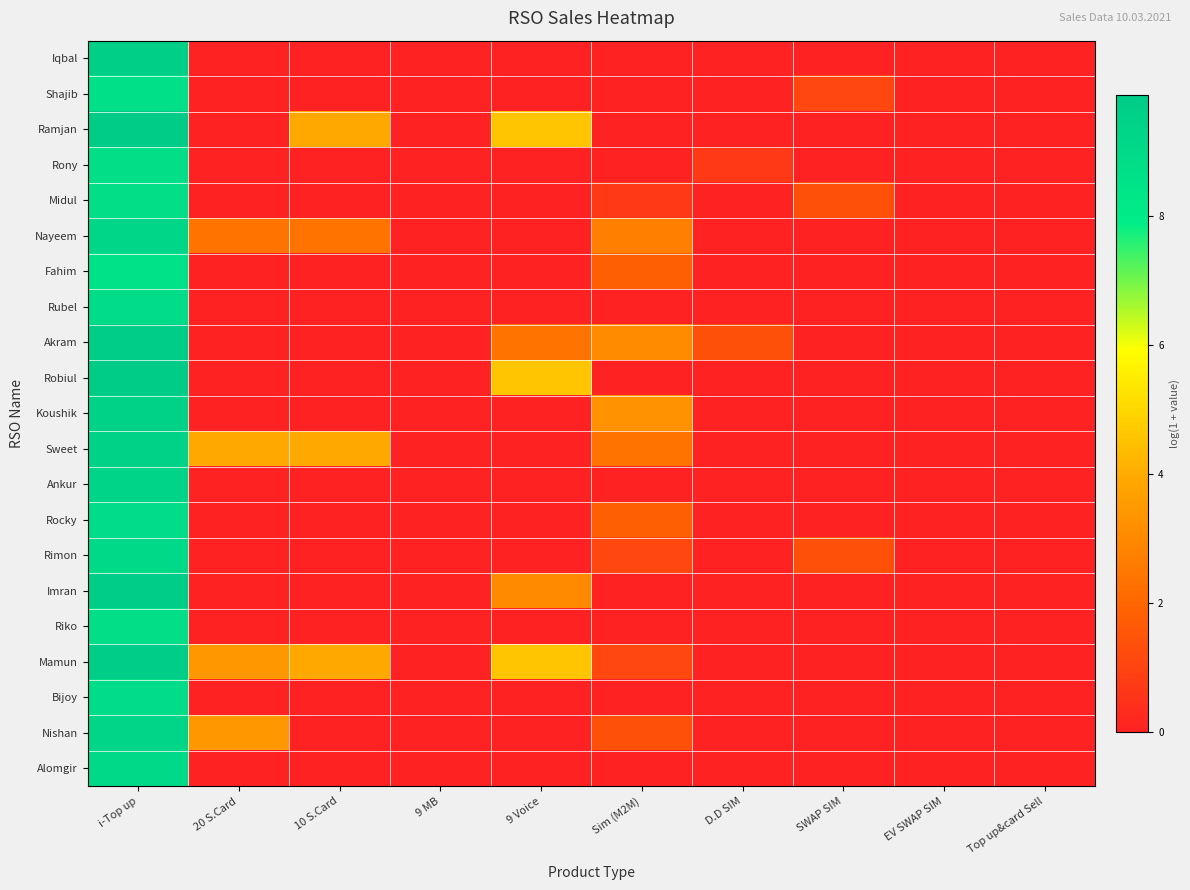

Reading left to right, what are all the values shown in this chart?

Iqbal: i-Top up=9.7	20 S.Card=0.0	10 S.Card=0.0	9 MB=0.0	9 Voice=0.0	Sim (M2M)=0.0	D.D SIM=0.0	SWAP SIM=0.0	EV SWAP SIM=0.0	Top up&card Sell=0.0
Shajib: i-Top up=8.7	20 S.Card=0.0	10 S.Card=0.0	9 MB=0.0	9 Voice=0.0	Sim (M2M)=0.0	D.D SIM=0.0	SWAP SIM=1.1	EV SWAP SIM=0.0	Top up&card Sell=0.0
Ramjan: i-Top up=9.8	20 S.Card=0.0	10 S.Card=3.9	9 MB=0.0	9 Voice=4.6	Sim (M2M)=0.0	D.D SIM=0.0	SWAP SIM=0.0	EV SWAP SIM=0.0	Top up&card Sell=0.0
Rony: i-Top up=8.8	20 S.Card=0.0	10 S.Card=0.0	9 MB=0.0	9 Voice=0.0	Sim (M2M)=0.0	D.D SIM=0.7	SWAP SIM=0.0	EV SWAP SIM=0.0	Top up&card Sell=0.0
Midul: i-Top up=8.7	20 S.Card=0.0	10 S.Card=0.0	9 MB=0.0	9 Voice=0.0	Sim (M2M)=0.7	D.D SIM=0.0	SWAP SIM=1.4	EV SWAP SIM=0.0	Top up&card Sell=0.0
Nayeem: i-Top up=9.2	20 S.Card=2.4	10 S.Card=2.4	9 MB=0.0	9 Voice=0.0	Sim (M2M)=2.8	D.D SIM=0.0	SWAP SIM=0.0	EV SWAP SIM=0.0	Top up&card Sell=0.0
Fahim: i-Top up=8.6	20 S.Card=0.0	10 S.Card=0.0	9 MB=0.0	9 Voice=0.0	Sim (M2M)=1.8	D.D SIM=0.0	SWAP SIM=0.0	EV SWAP SIM=0.0	Top up&card Sell=0.0
Rubel: i-Top up=8.9	20 S.Card=0.0	10 S.Card=0.0	9 MB=0.0	9 Voice=0.0	Sim (M2M)=0.0	D.D SIM=0.0	SWAP SIM=0.0	EV SWAP SIM=0.0	Top up&card Sell=0.0
Akram: i-Top up=9.8	20 S.Card=0.0	10 S.Card=0.0	9 MB=0.0	9 Voice=2.4	Sim (M2M)=3.1	D.D SIM=1.4	SWAP SIM=0.0	EV SWAP SIM=0.0	Top up&card Sell=0.0
Robiul: i-Top up=9.9	20 S.Card=0.0	10 S.Card=0.0	9 MB=0.0	9 Voice=4.6	Sim (M2M)=0.0	D.D SIM=0.0	SWAP SIM=0.0	EV SWAP SIM=0.0	Top up&card Sell=0.0
Koushik: i-Top up=9.5	20 S.Card=0.0	10 S.Card=0.0	9 MB=0.0	9 Voice=0.0	Sim (M2M)=3.3	D.D SIM=0.0	SWAP SIM=0.0	EV SWAP SIM=0.0	Top up&card Sell=0.0
Sweet: i-Top up=9.5	20 S.Card=3.9	10 S.Card=3.9	9 MB=0.0	9 Voice=0.0	Sim (M2M)=2.4	D.D SIM=0.0	SWAP SIM=0.0	EV SWAP SIM=0.0	Top up&card Sell=0.0
Ankur: i-Top up=9.4	20 S.Card=0.0	10 S.Card=0.0	9 MB=0.0	9 Voice=0.0	Sim (M2M)=0.0	D.D SIM=0.0	SWAP SIM=0.0	EV SWAP SIM=0.0	Top up&card Sell=0.0
Rocky: i-Top up=8.9	20 S.Card=0.0	10 S.Card=0.0	9 MB=0.0	9 Voice=0.0	Sim (M2M)=1.8	D.D SIM=0.0	SWAP SIM=0.0	EV SWAP SIM=0.0	Top up&card Sell=0.0
Rimon: i-Top up=9.1	20 S.Card=0.0	10 S.Card=0.0	9 MB=0.0	9 Voice=0.0	Sim (M2M)=1.1	D.D SIM=0.0	SWAP SIM=1.4	EV SWAP SIM=0.0	Top up&card Sell=0.0
Imran: i-Top up=9.7	20 S.Card=0.0	10 S.Card=0.0	9 MB=0.0	9 Voice=3.0	Sim (M2M)=0.0	D.D SIM=0.0	SWAP SIM=0.0	EV SWAP SIM=0.0	Top up&card Sell=0.0
Riko: i-Top up=8.7	20 S.Card=0.0	10 S.Card=0.0	9 MB=0.0	9 Voice=0.0	Sim (M2M)=0.0	D.D SIM=0.0	SWAP SIM=0.0	EV SWAP SIM=0.0	Top up&card Sell=0.0
Mamun: i-Top up=9.7	20 S.Card=3.4	10 S.Card=3.9	9 MB=0.0	9 Voice=4.6	Sim (M2M)=1.1	D.D SIM=0.0	SWAP SIM=0.0	EV SWAP SIM=0.0	Top up&card Sell=0.0
Bijoy: i-Top up=8.9	20 S.Card=0.0	10 S.Card=0.0	9 MB=0.0	9 Voice=0.0	Sim (M2M)=0.0	D.D SIM=0.0	SWAP SIM=0.0	EV SWAP SIM=0.0	Top up&card Sell=0.0
Nishan: i-Top up=9.3	20 S.Card=3.4	10 S.Card=0.0	9 MB=0.0	9 Voice=0.0	Sim (M2M)=1.4	D.D SIM=0.0	SWAP SIM=0.0	EV SWAP SIM=0.0	Top up&card Sell=0.0
Alomgir: i-Top up=9.0	20 S.Card=0.0	10 S.Card=0.0	9 MB=0.0	9 Voice=0.0	Sim (M2M)=0.0	D.D SIM=0.0	SWAP SIM=0.0	EV SWAP SIM=0.0	Top up&card Sell=0.0